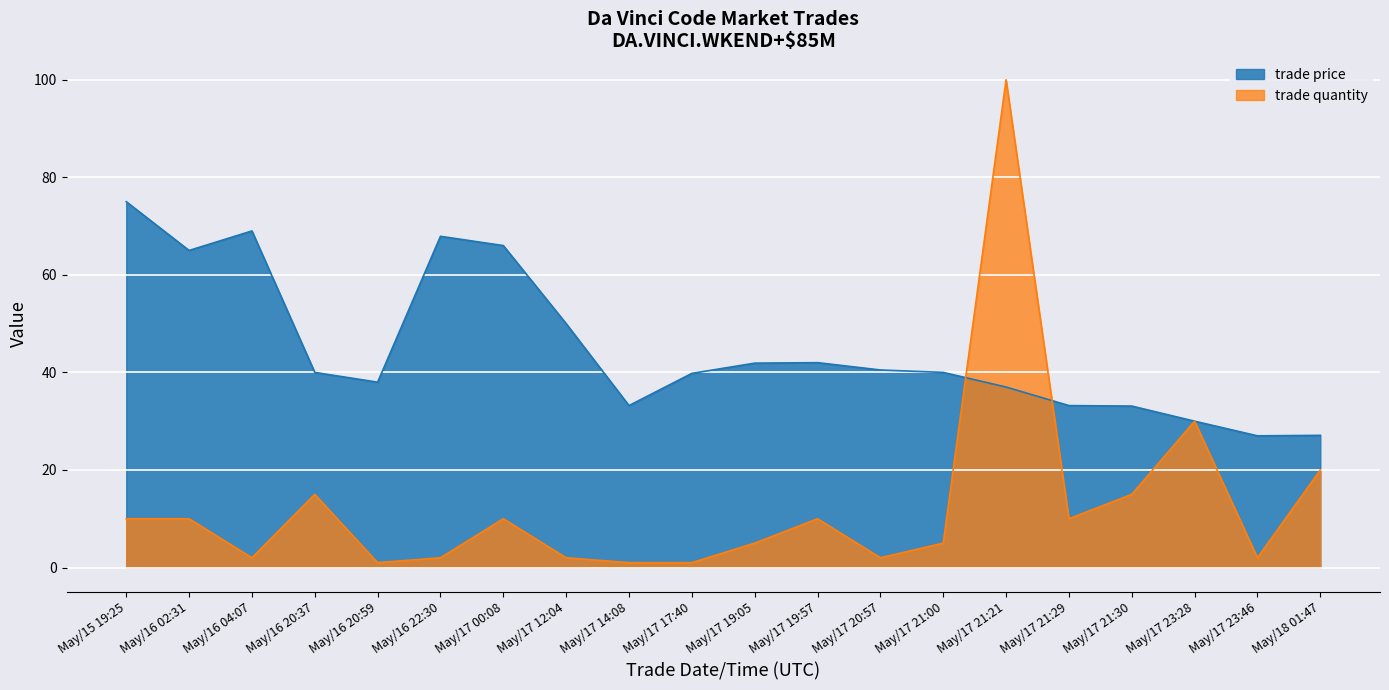

At which label does trade quantity first exceed 10?

May/16 20:37